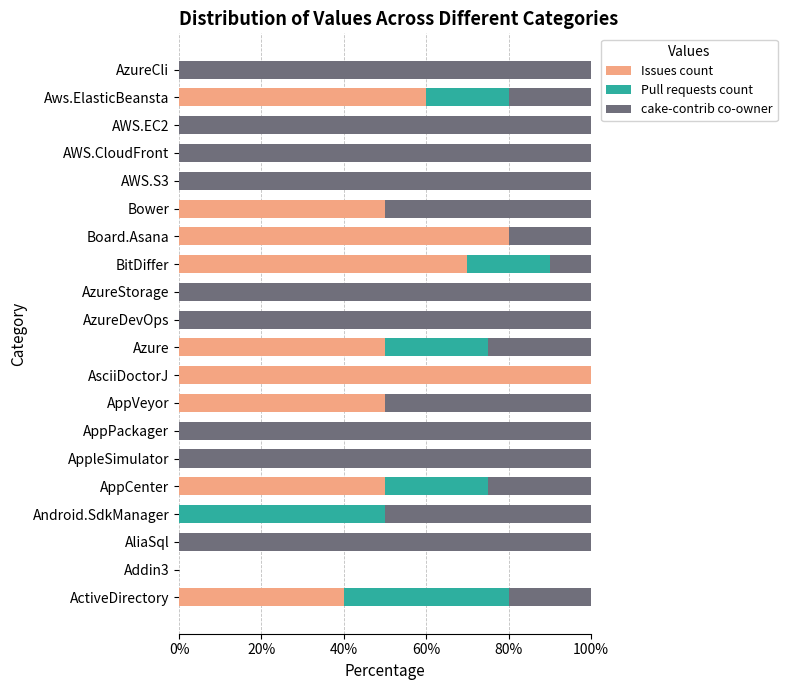

Is it true that Issues count equals 0 at AppleSimulator?

True